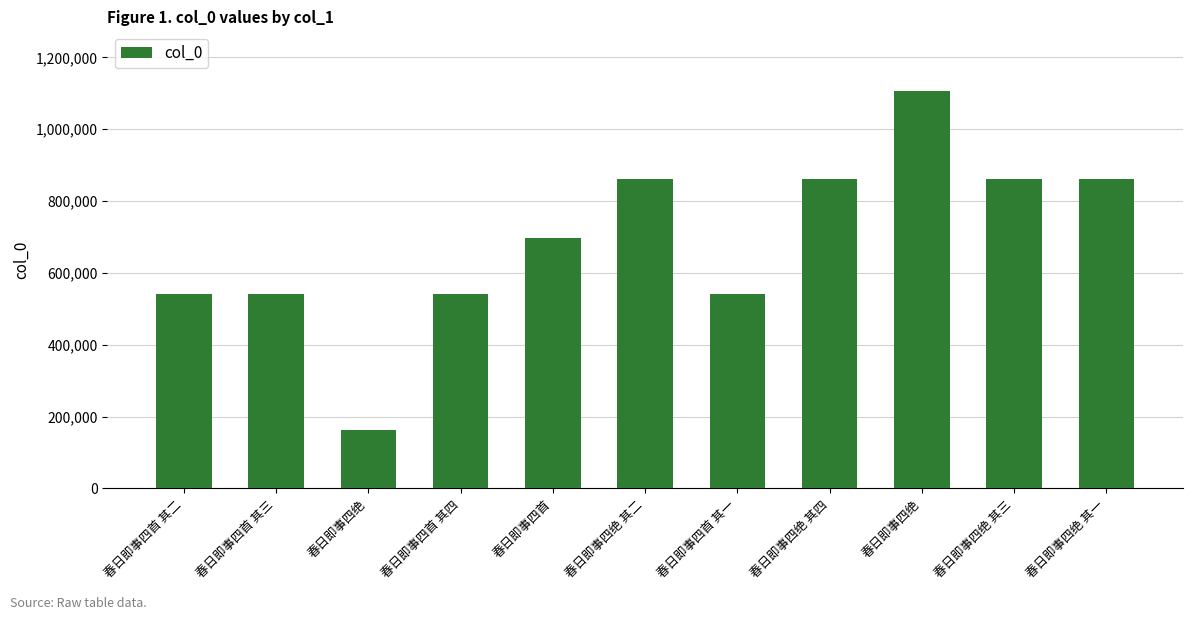

What is the sum of all values?

7575218